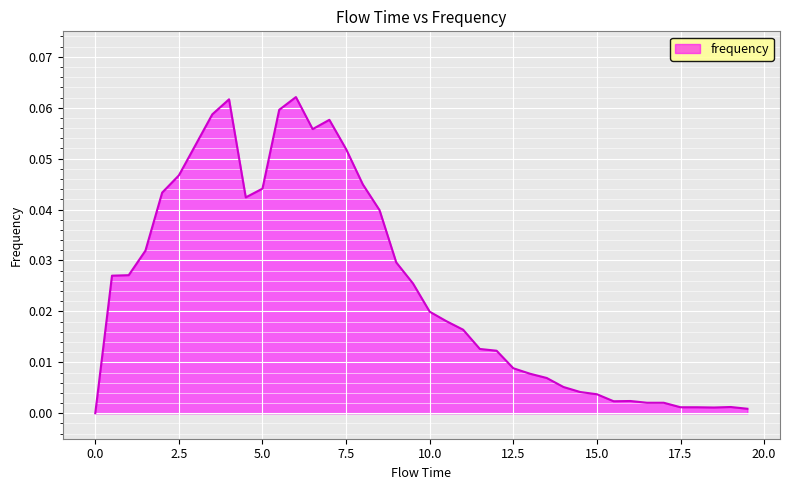

Does the chart display data point markers on the line(s)?

No